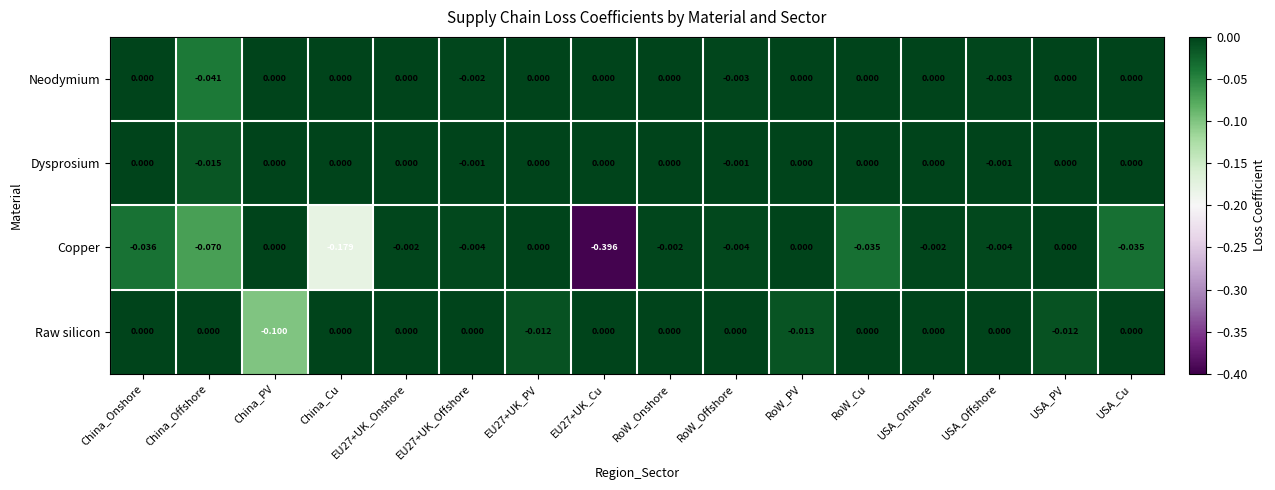

Count the number of data series in this chart.

4